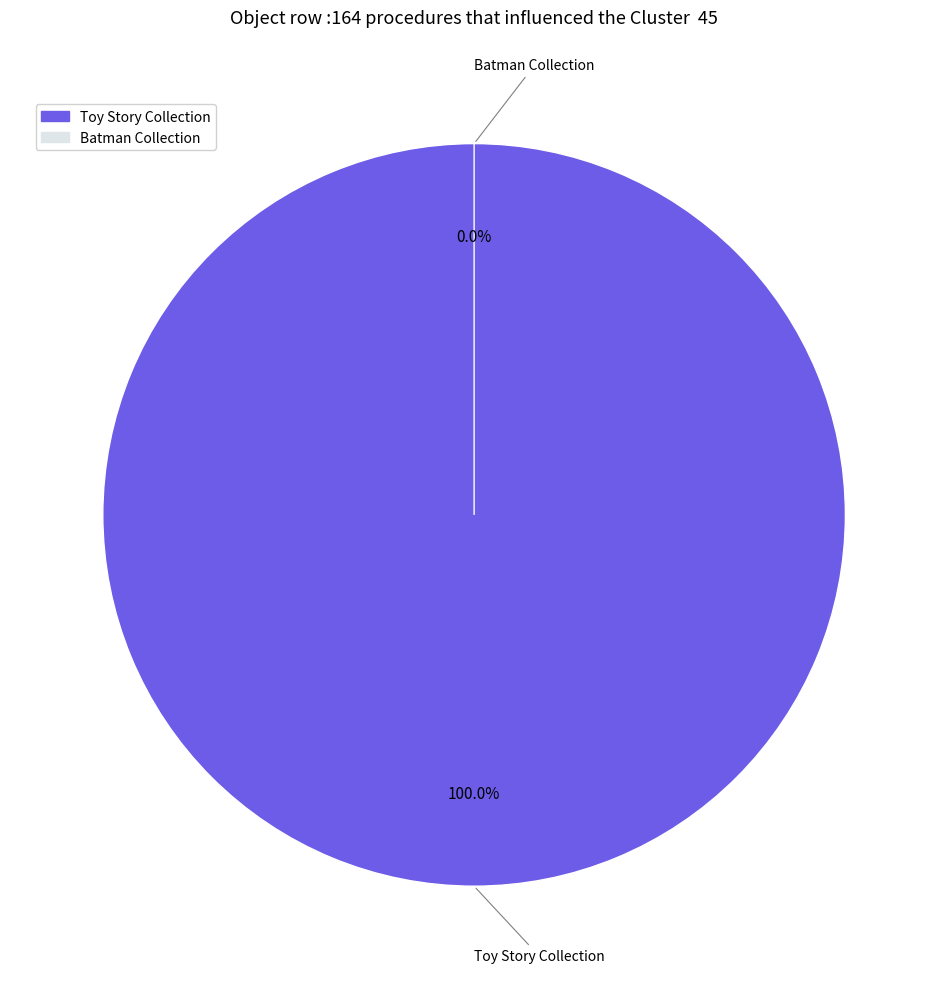

Count the number of slices in the pie.

2